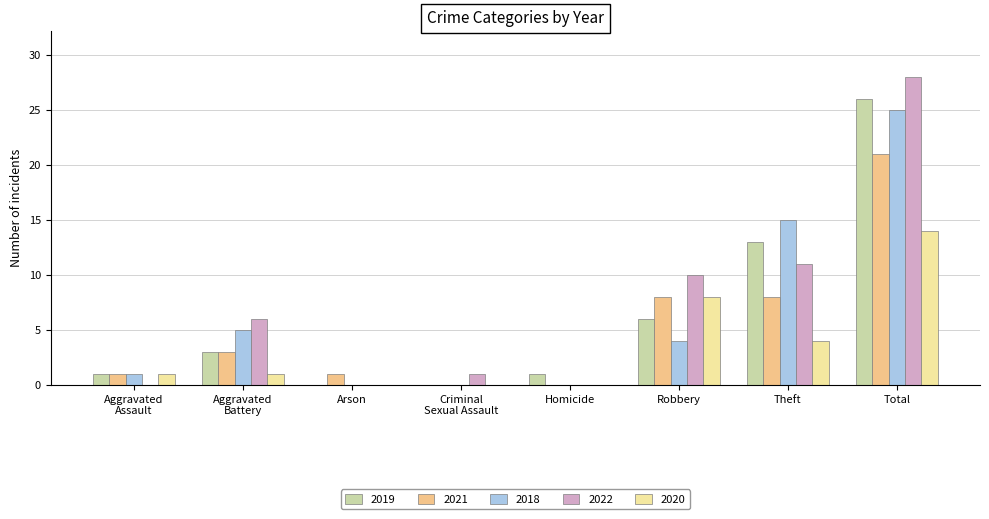

What is the sum of all 2021 values?

42